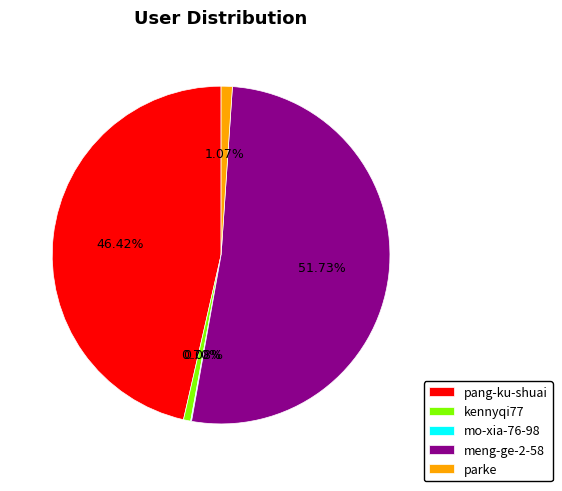

Is meng-ge-2-58 the majority of the pie?

Yes